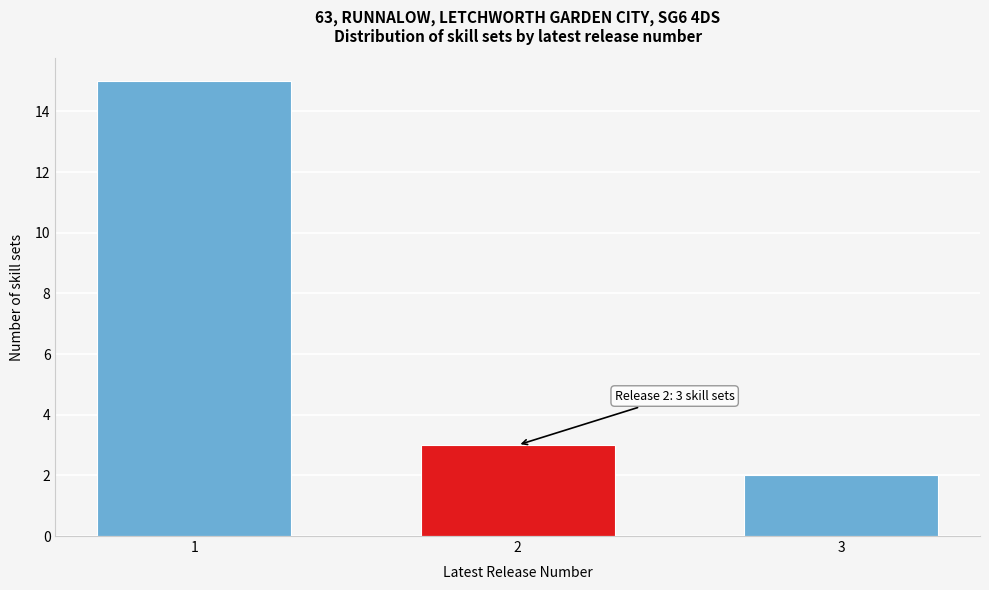

Reading left to right, what are all the values shown in this chart?

15	3	2